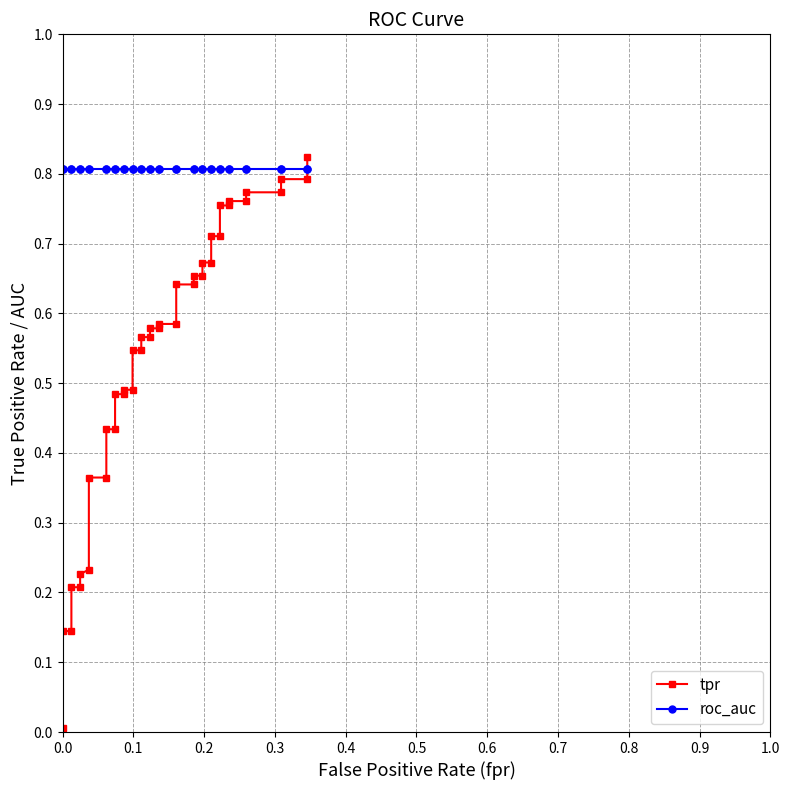

How many lines are shown in the chart?

2